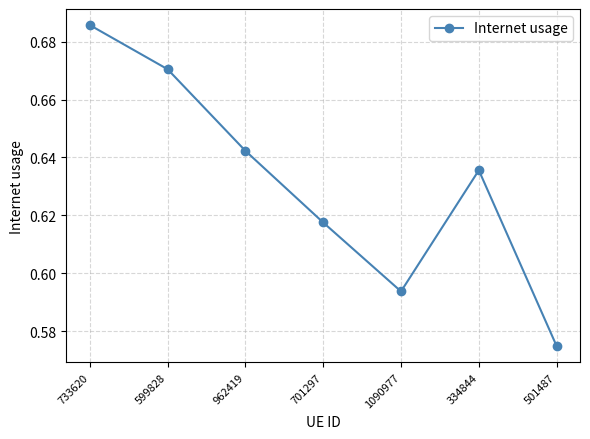

Which has a higher value, 501487 or 599828?

599828